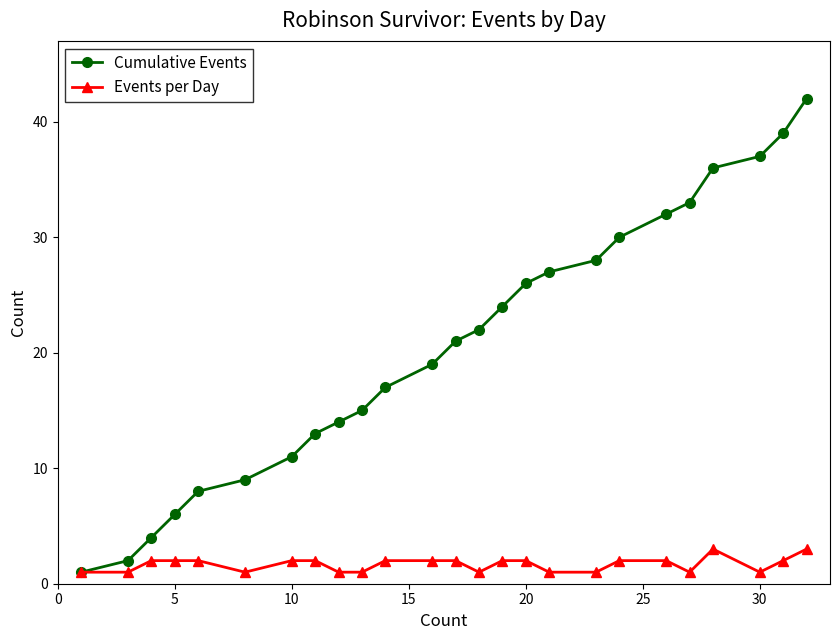

True or false: Cumulative Events has more than 0 points higher than both neighbors.

False